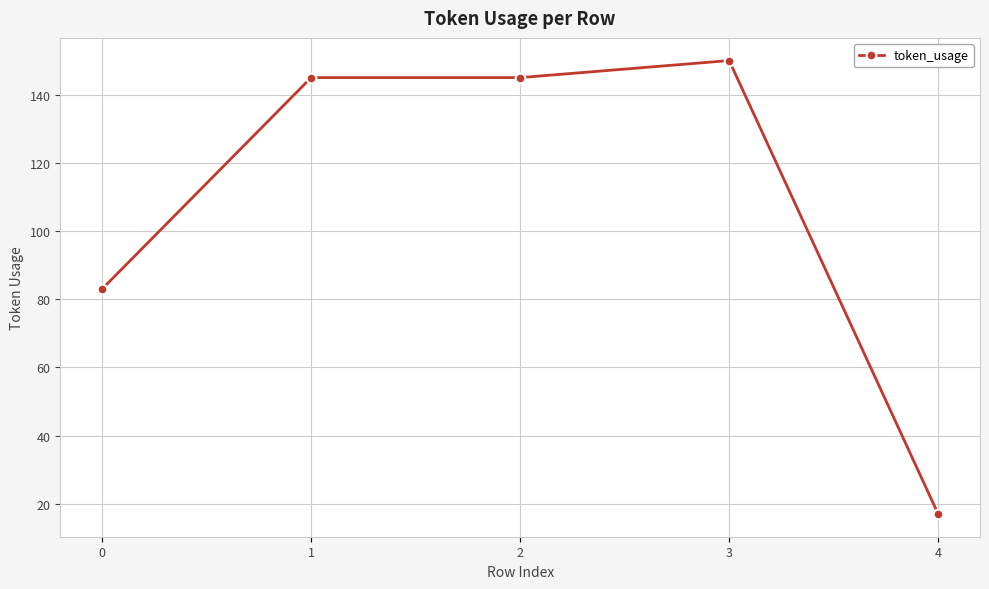

Reading left to right, extract all data points from this chart.

83	145	145	150	17